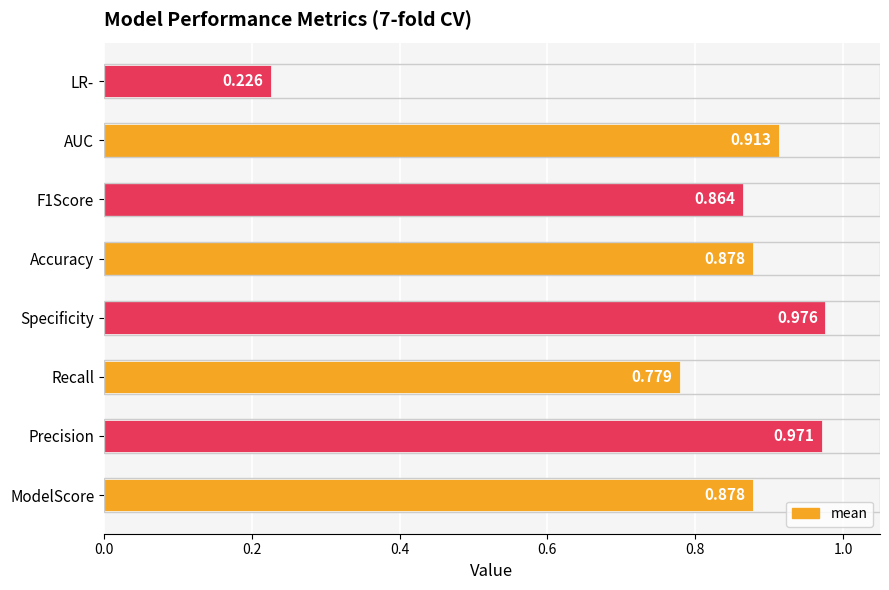

Where is the data nearest to the value 0?

LR-